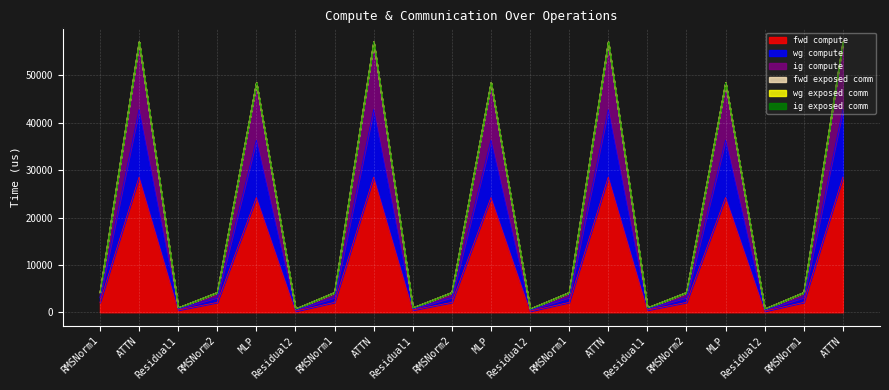

The fwd compute series shows 471.9 at Residual1. True or false?

True